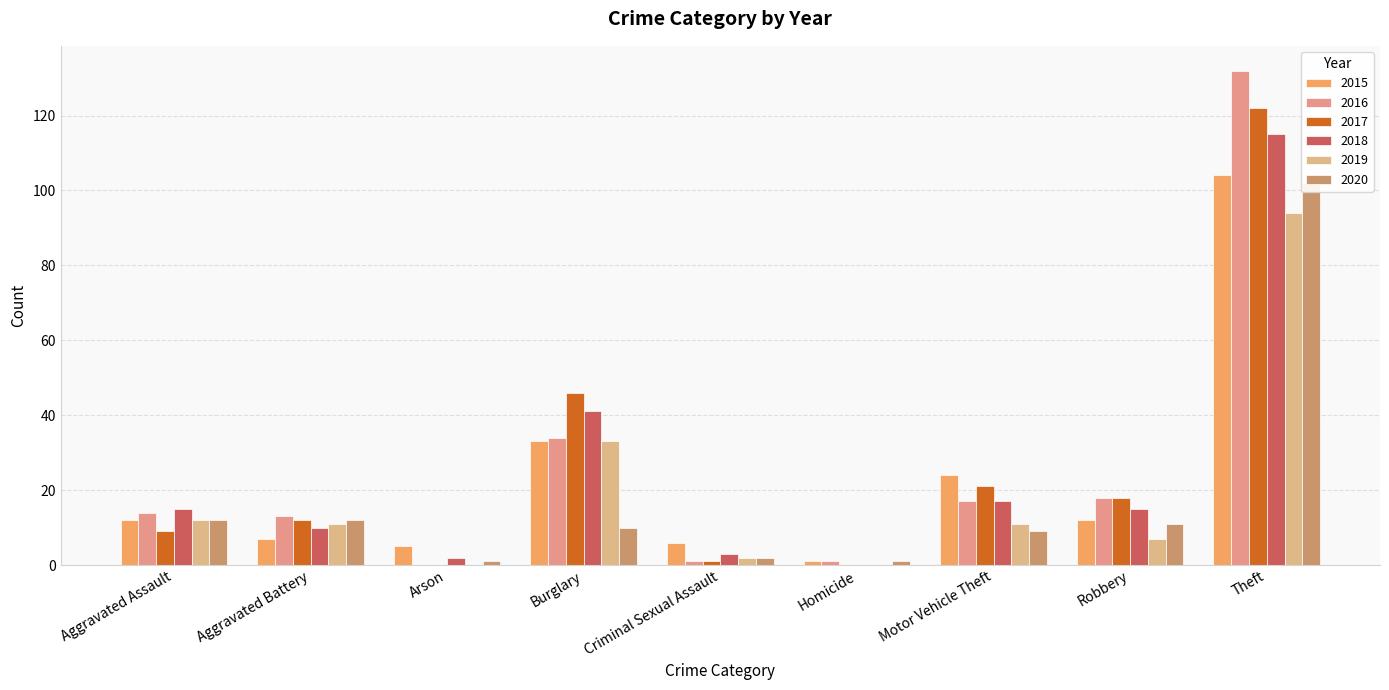

Reading right to left, what are all the values shown in this chart?

2015: 104	12	24	1	6	33	5	7	12
2016: 132	18	17	1	1	34	0	13	14
2017: 122	18	21	0	1	46	0	12	9
2018: 115	15	17	0	3	41	2	10	15
2019: 94	7	11	0	2	33	0	11	12
2020: 102	11	9	1	2	10	1	12	12